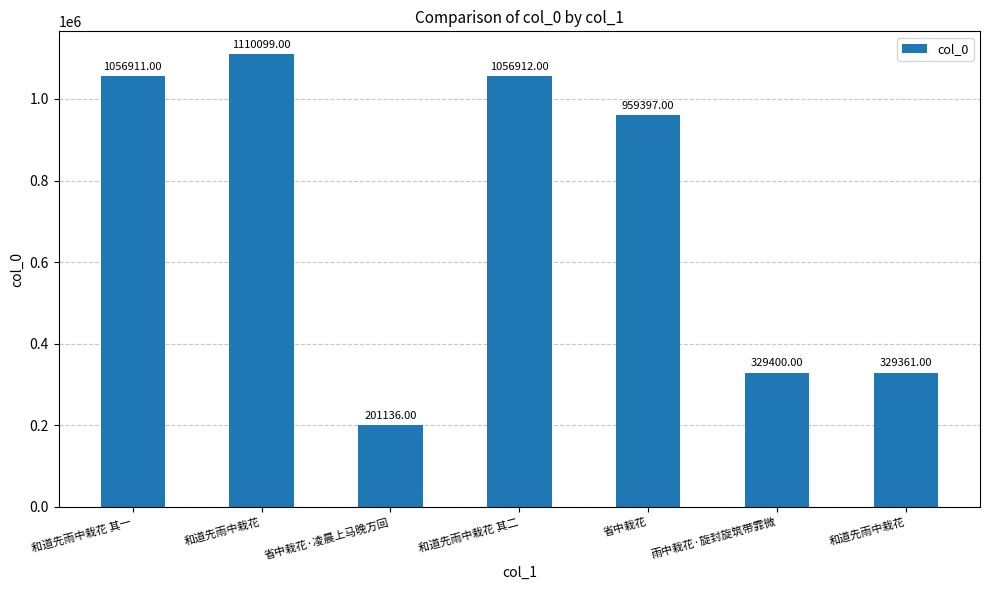

What is the approximate value at 和道先雨中栽花 其一, to the nearest 50?

1056900